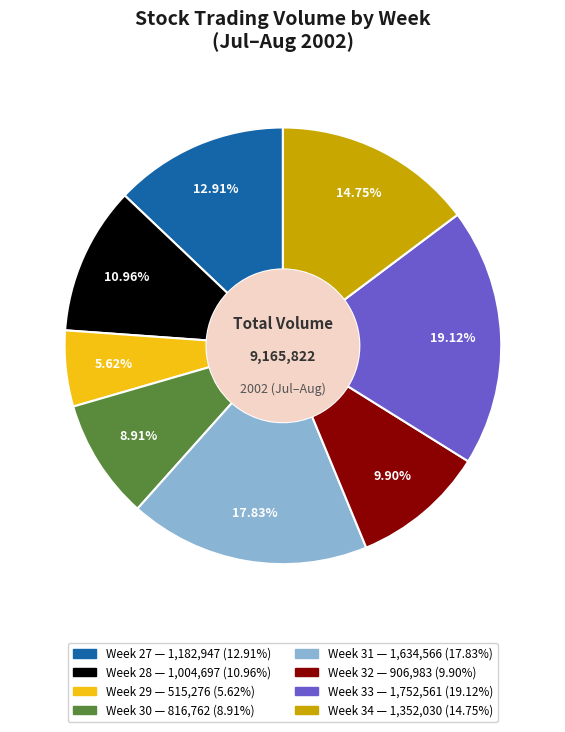

Does any single category account for the majority?

No